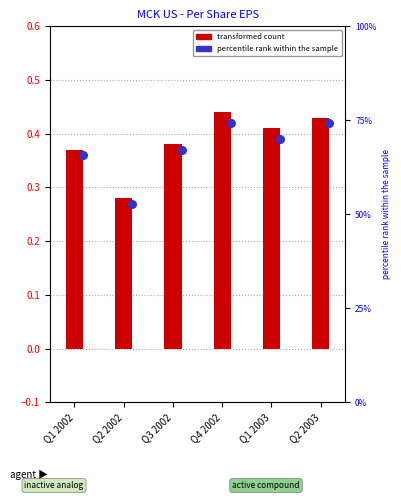

At which category is the sum across all series the highest?

Q4 2002